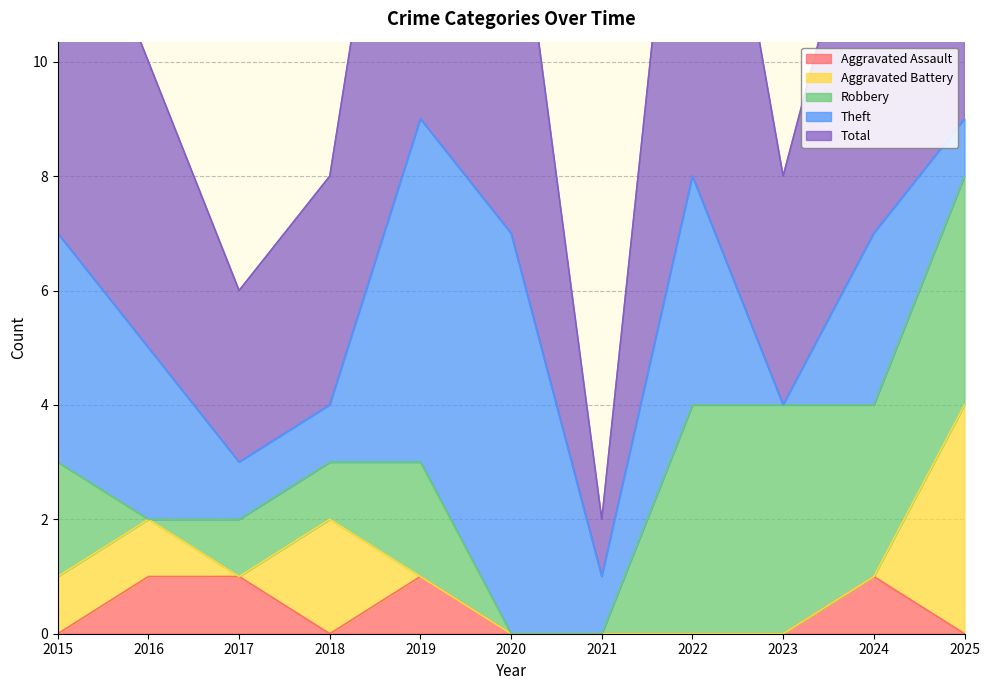

What are all the series names shown in the legend?

Aggravated Assault, Aggravated Battery, Robbery, Theft, Total